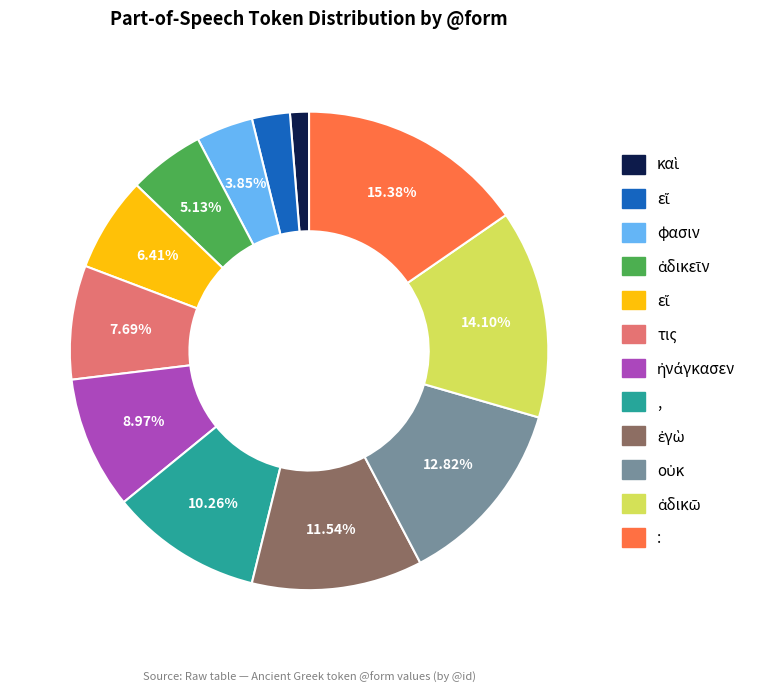

Is there any slice that represents more than half of the pie?

No